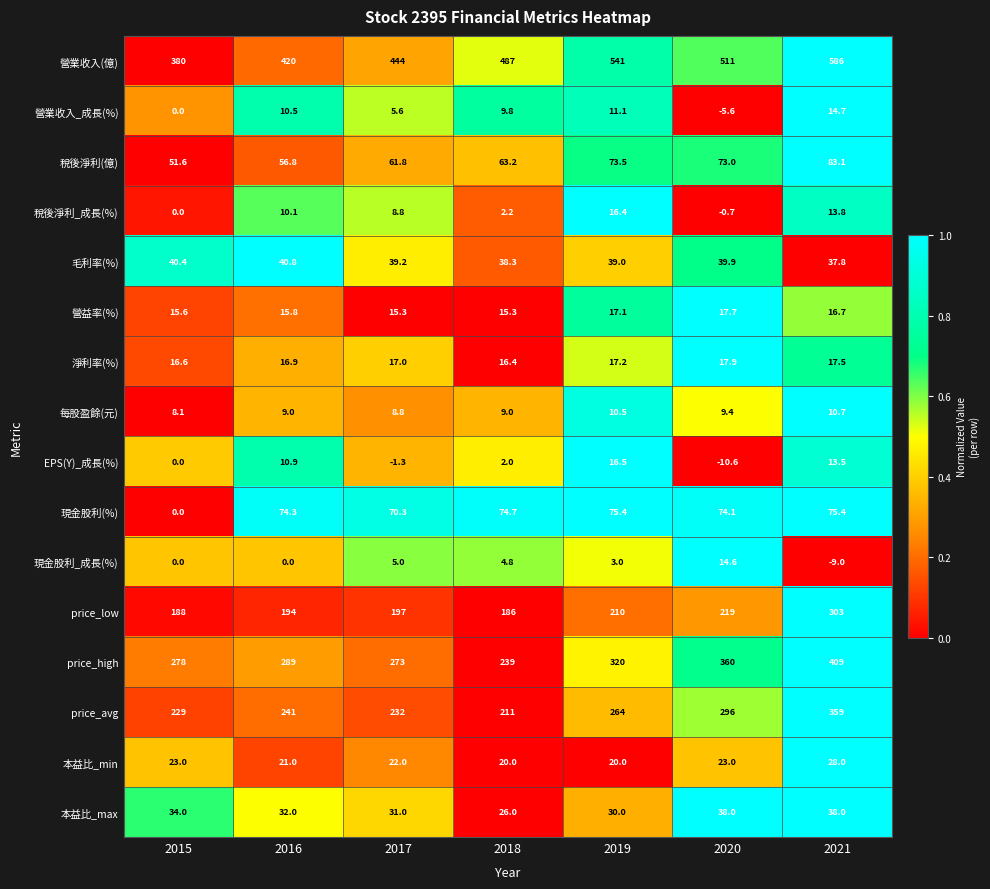

What is the sum of the price_low values at 2016 and 2017?

391.0